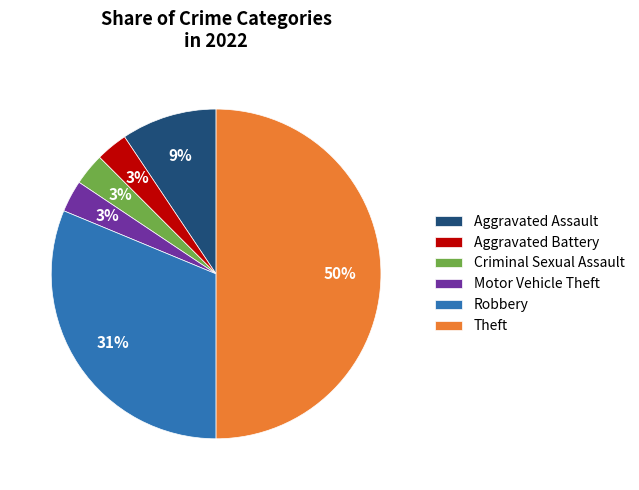

To the nearest percent, what is the average slice percentage?

17%